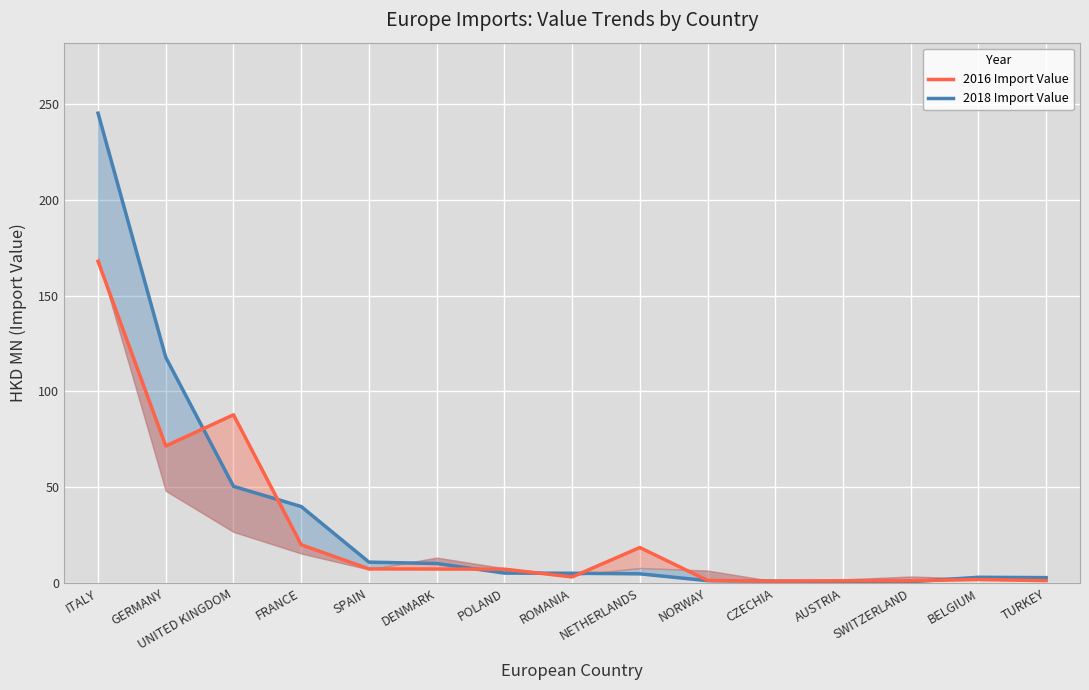

Which series changed the most between ROMANIA and NETHERLANDS?

2016 Import Value